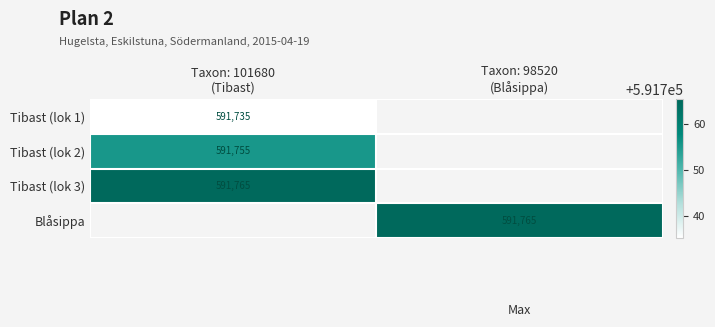

Which category has the highest value across all series?

Taxon: 101680
(Tibast)